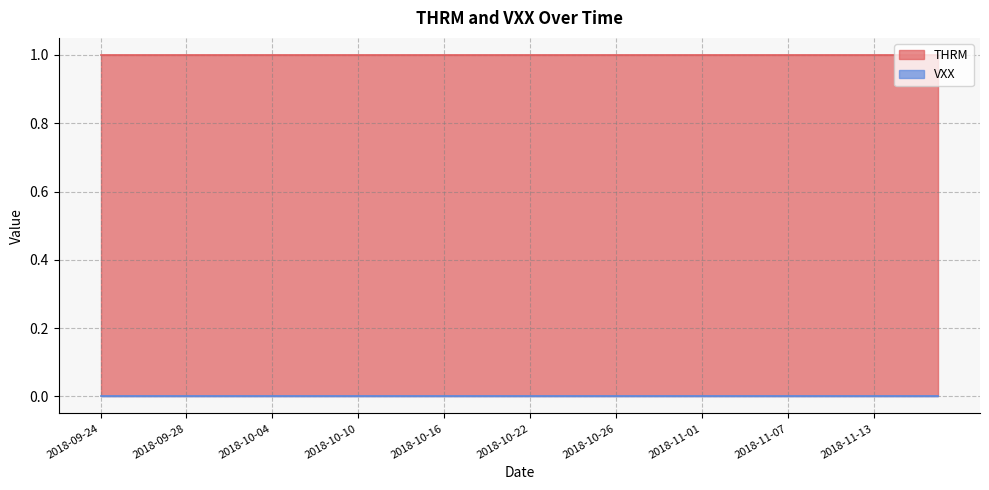

At how many categories does at least one series exceed 0?

40